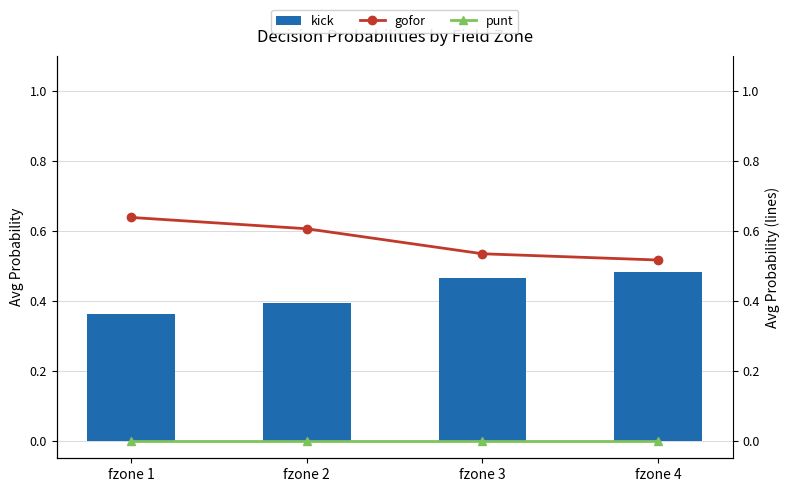

What is the difference between the maximum and minimum values in the kick series?

0.1